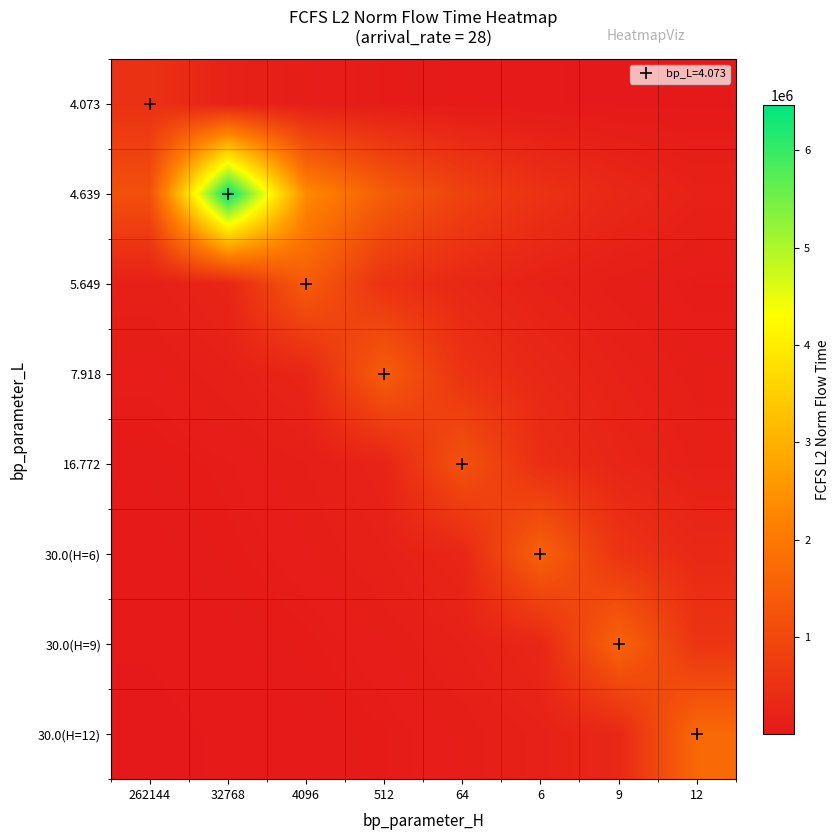

What is the maximum value shown in the chart?

6466520.6